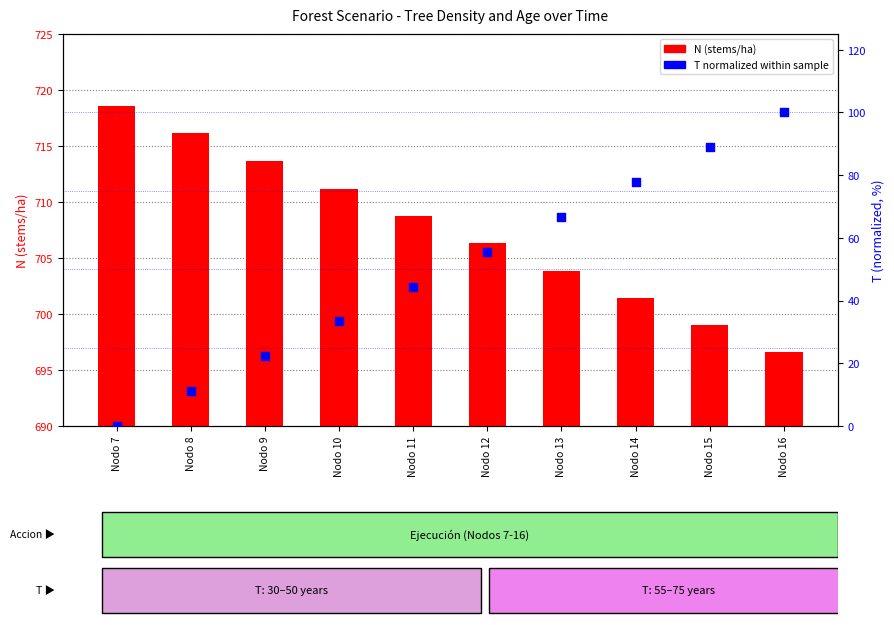

Is the value of T (years, normalized 0-100) at Nodo 13 greater than the value of N (stems/ha) at Nodo 10?

No